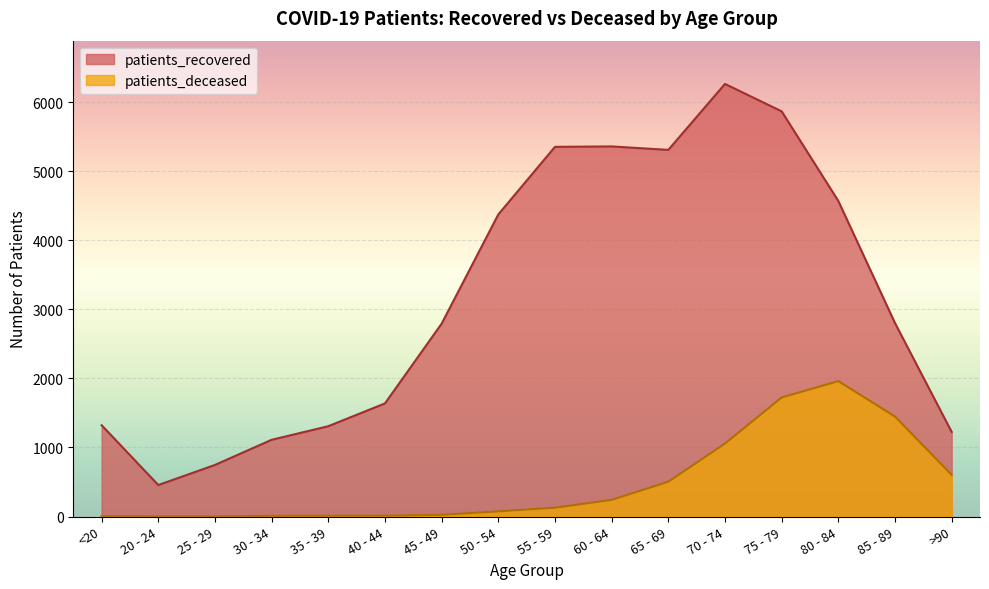

True or false: patients_recovered has more than 2 points higher than both neighbors.

False